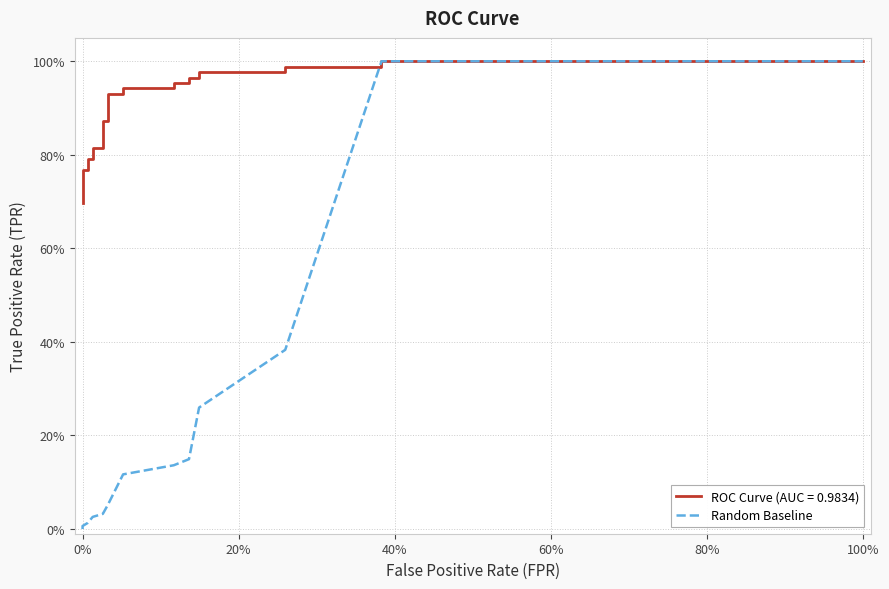

How many values are above zero?

23